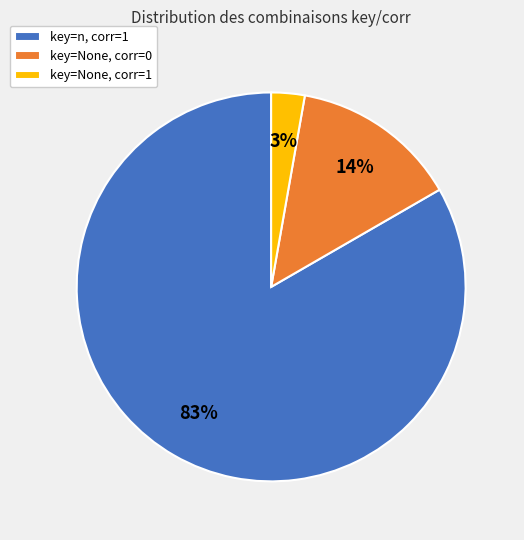

Between key=None, corr=1 and key=None, corr=0, which is larger?

key=None, corr=0